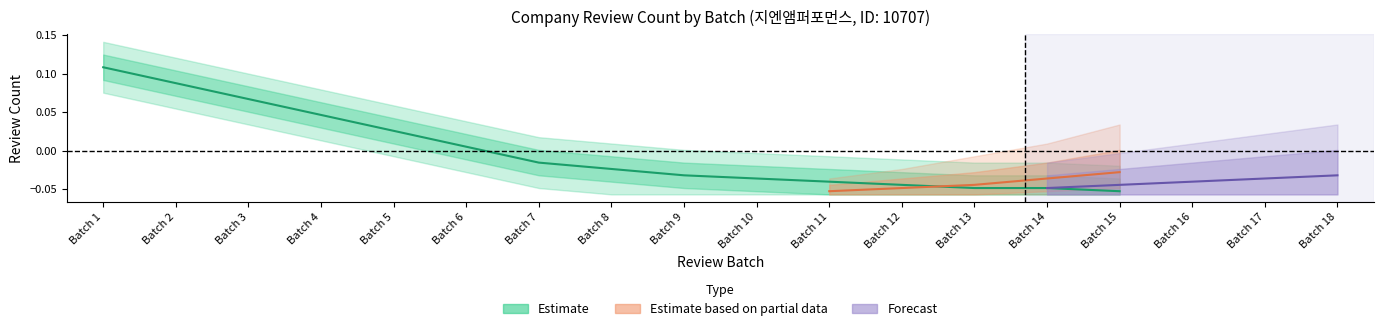

The chart shows a value of -0.0 at Batch 8. True or false?

False